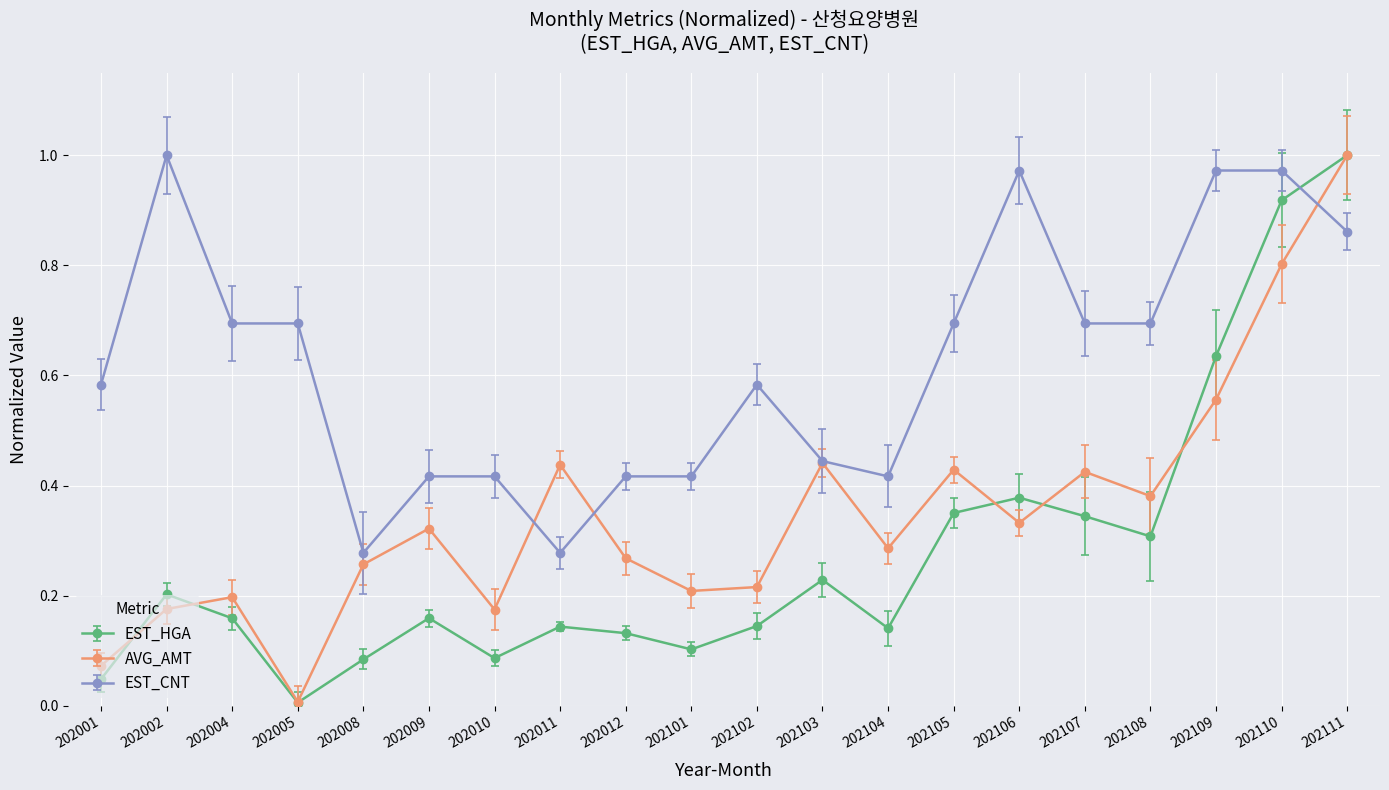

List the series in order of their overall mean, highest first.

EST_CNT, AVG_AMT, EST_HGA